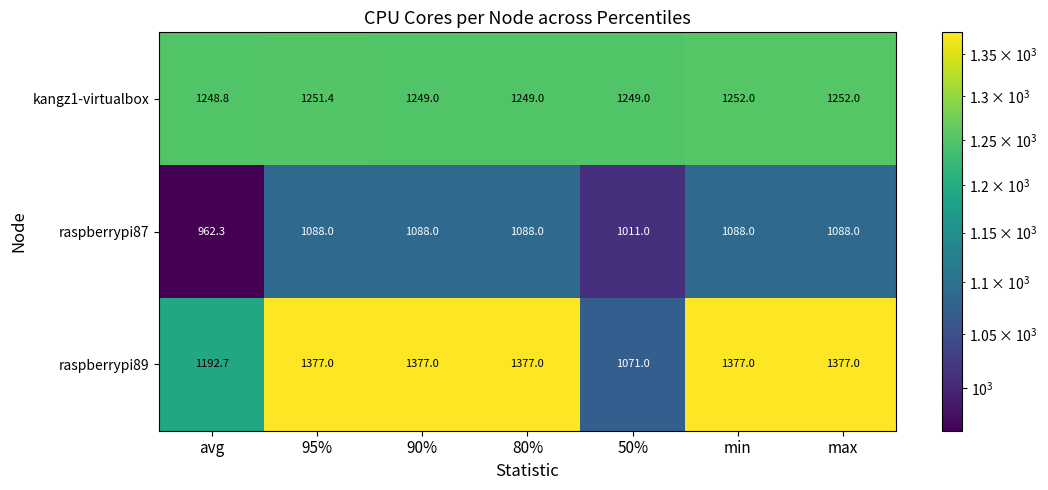

Rank the series at avg from lowest to highest value.

raspberrypi87, raspberrypi89, kangz1-virtualbox